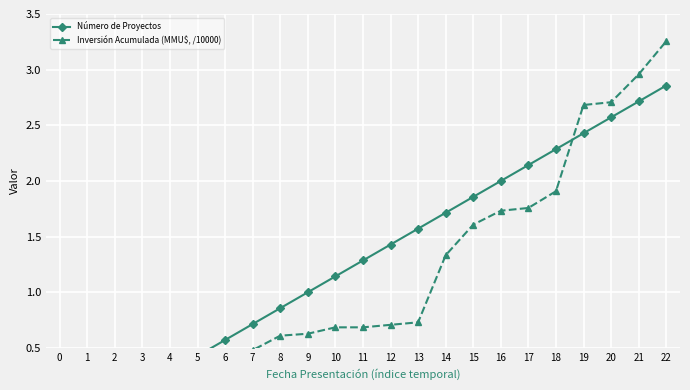

What is the difference between the maximum and minimum values in the Inversión Acumulada (MMU$, /10000) series?

3.0